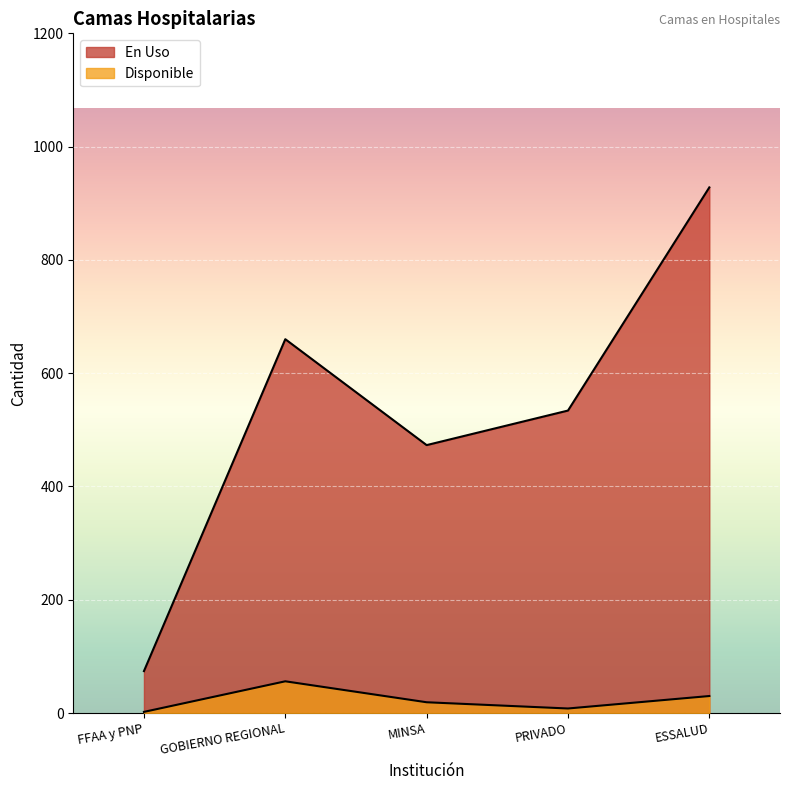

Reading right to left, list all the values displayed in this chart.

En Uso: ESSALUD=928	PRIVADO=534	MINSA=473	GOBIERNO REGIONAL=660	FFAA y PNP=74
Disponible: ESSALUD=30	PRIVADO=8	MINSA=19	GOBIERNO REGIONAL=56	FFAA y PNP=2